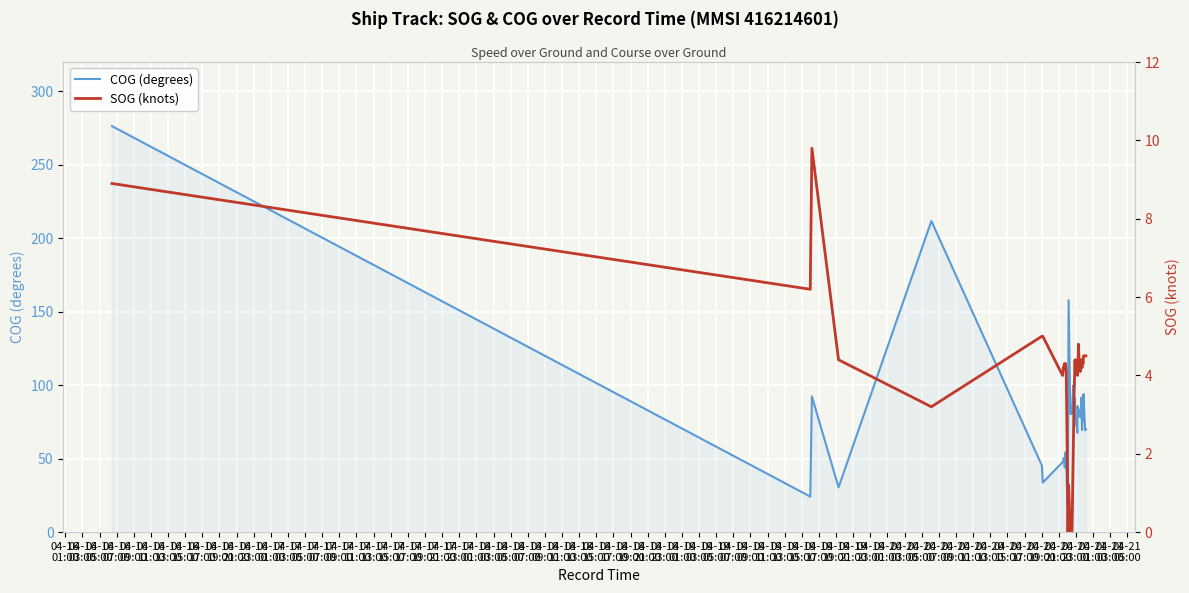

What is the highest value of the COG (degrees) series?

276.4